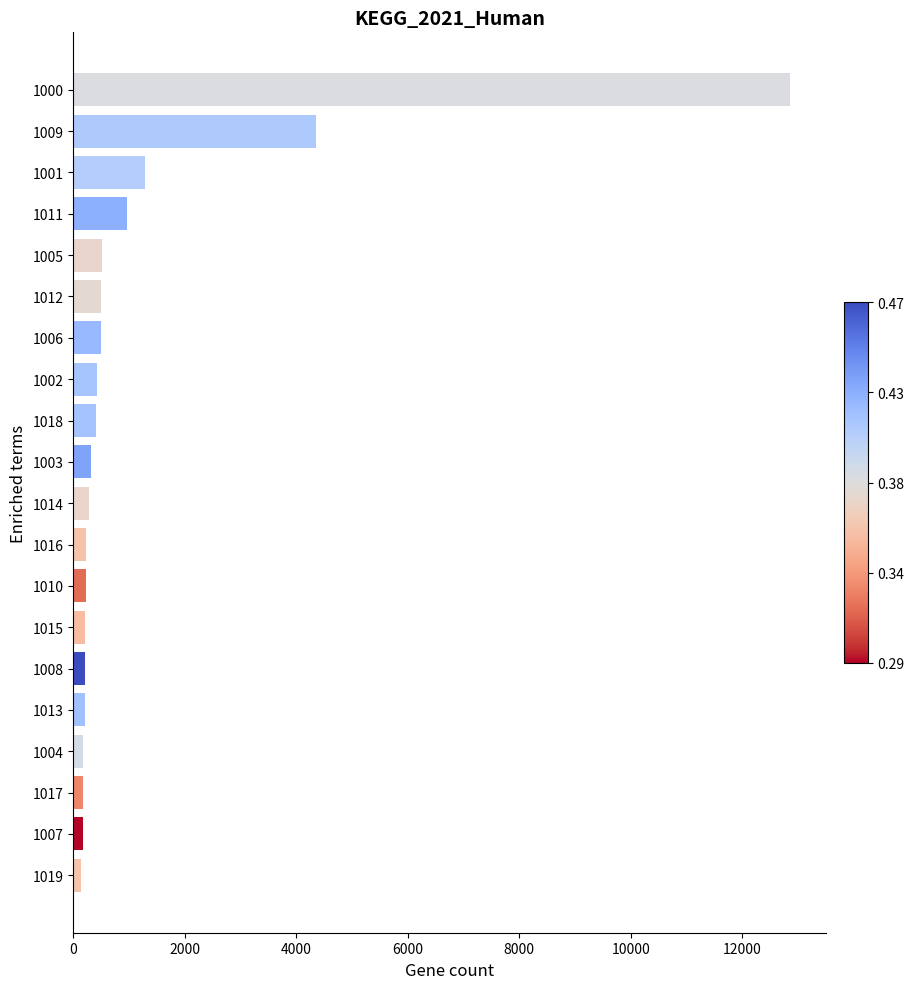

What is the maximum value shown in the chart?

12858